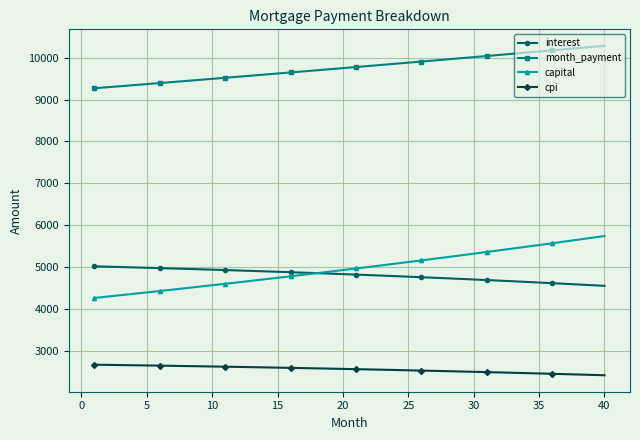

At how many categories does at least one series exceed 3013?

40